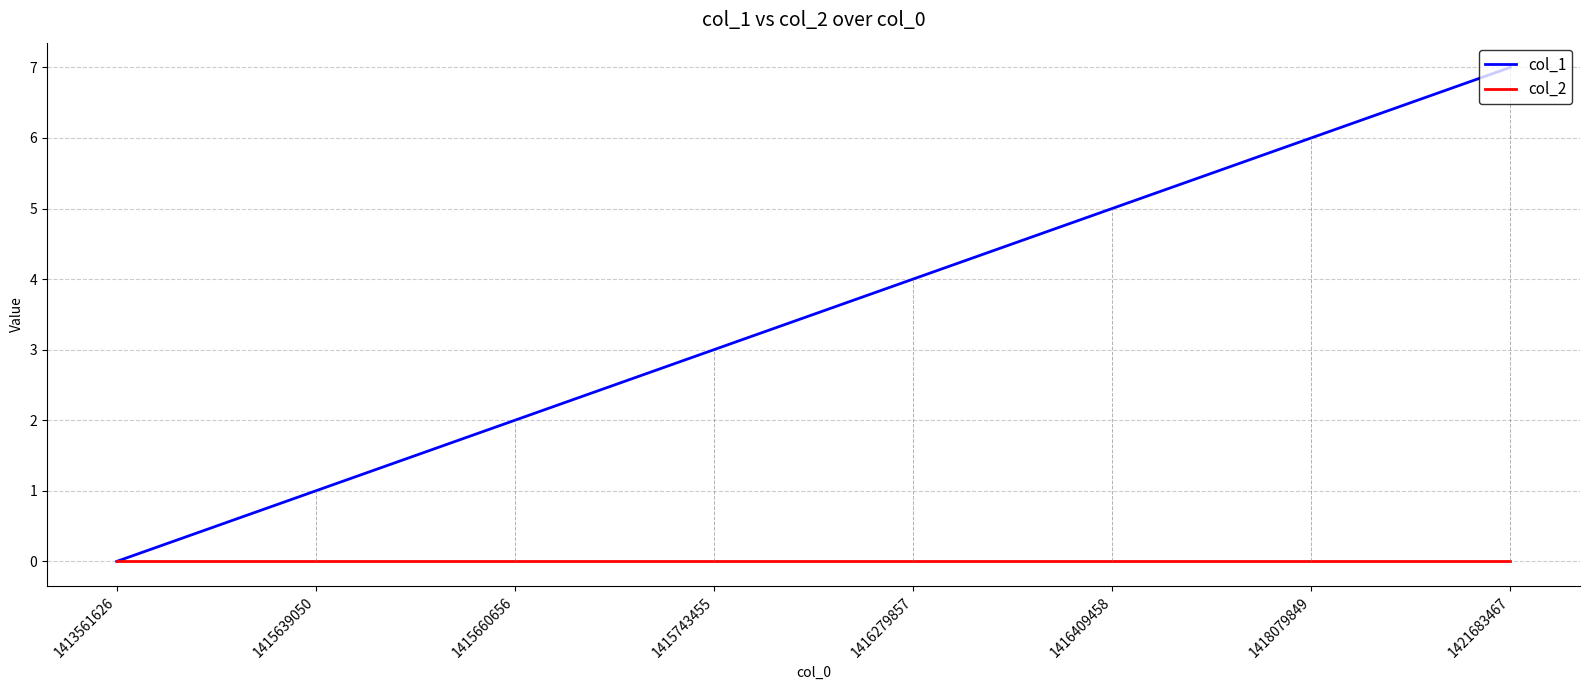

Count the number of data series in this chart.

2